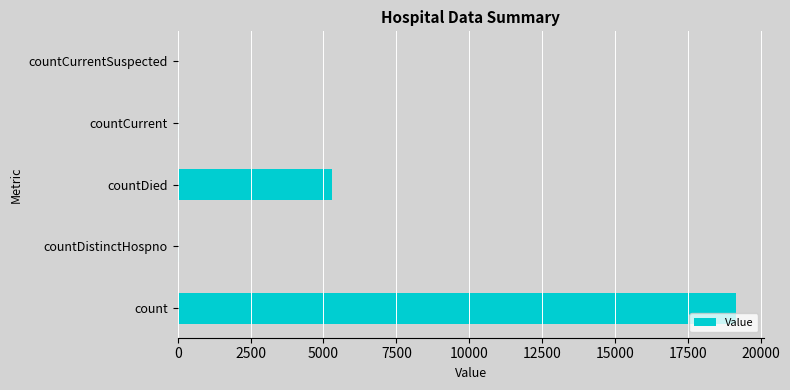

Approximately how many times larger is the value at count compared to countDied?

3.6